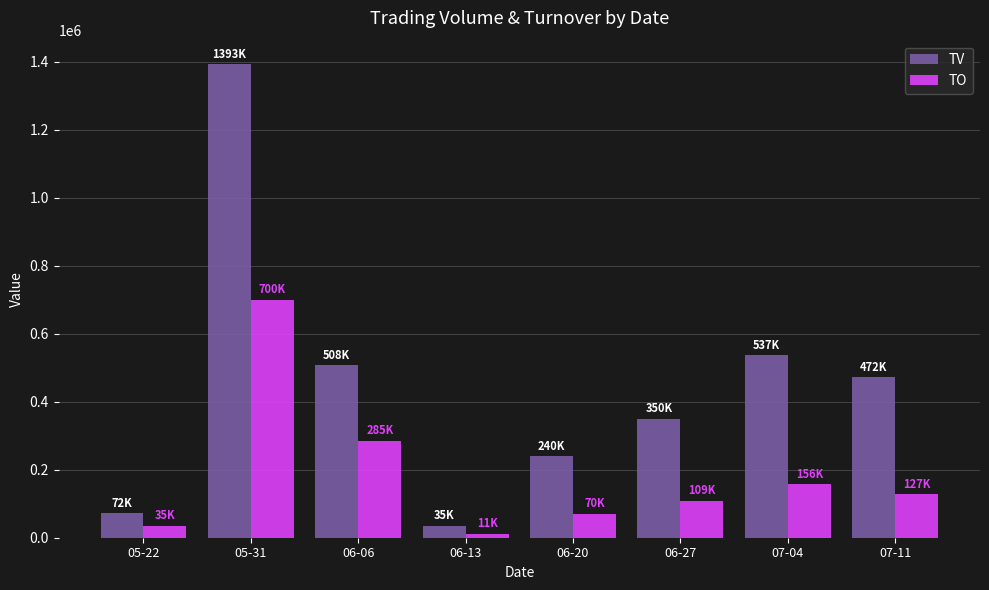

Which series has the largest total across all categories?

TV